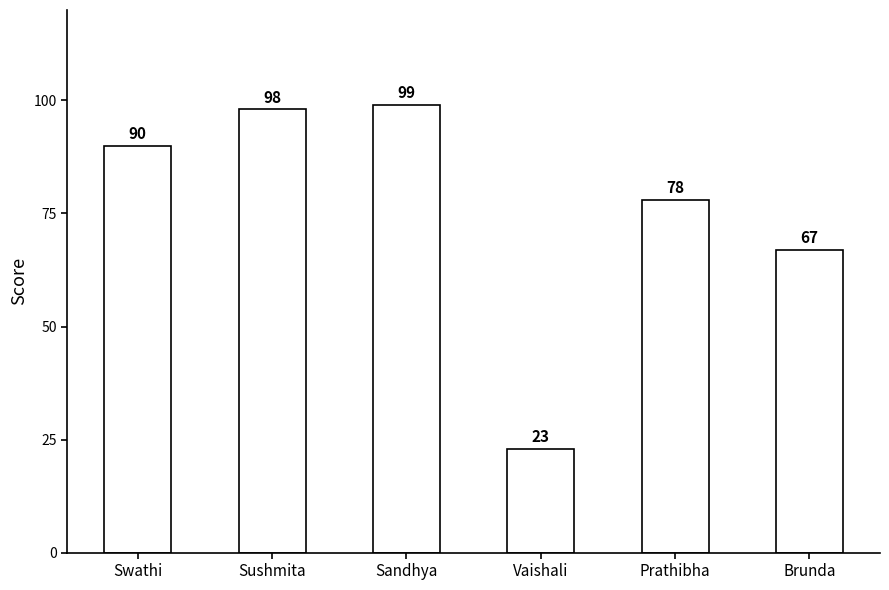

Reading right to left, extract all data points from this chart.

67	78	23	99	98	90